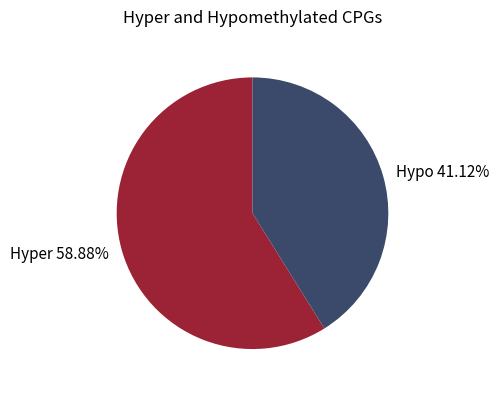

Which slice is the smallest?

Hypo 41.12%